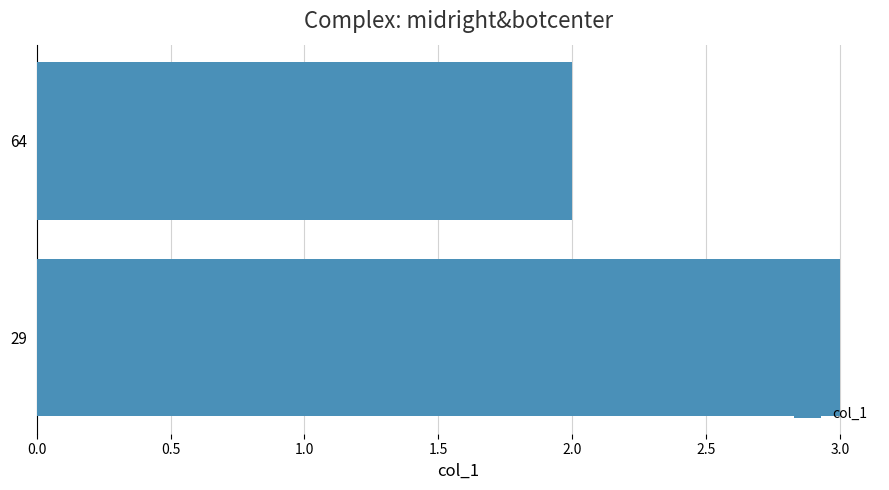

List the labels in order of value, smallest first.

64, 29